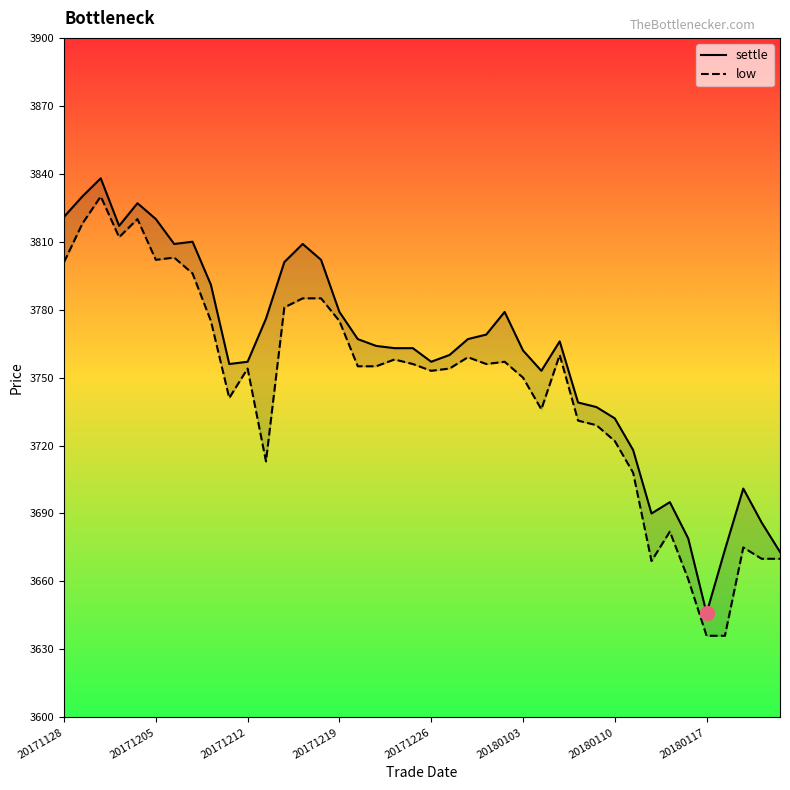

What is the value of the low point at the 21st from the left?

3753